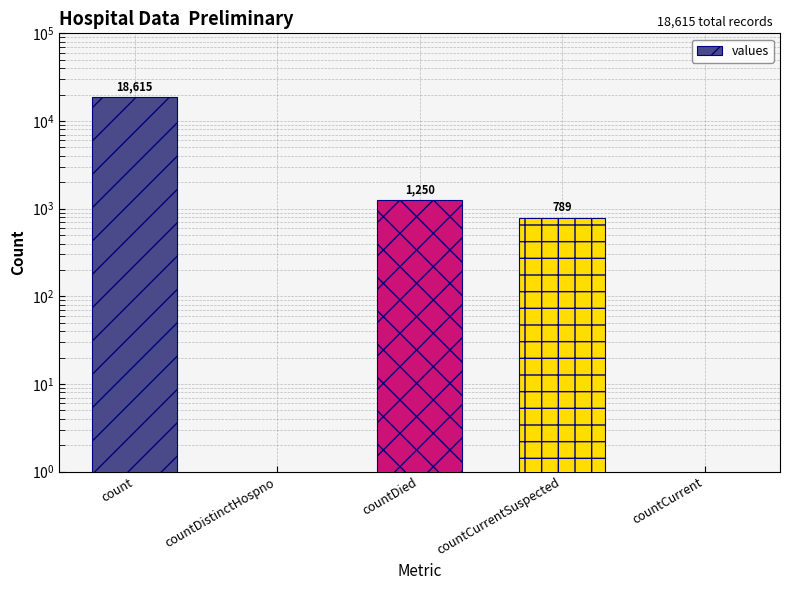

List the labels in order of value, largest first.

count, countDied, countCurrentSuspected, countDistinctHospno, countCurrent